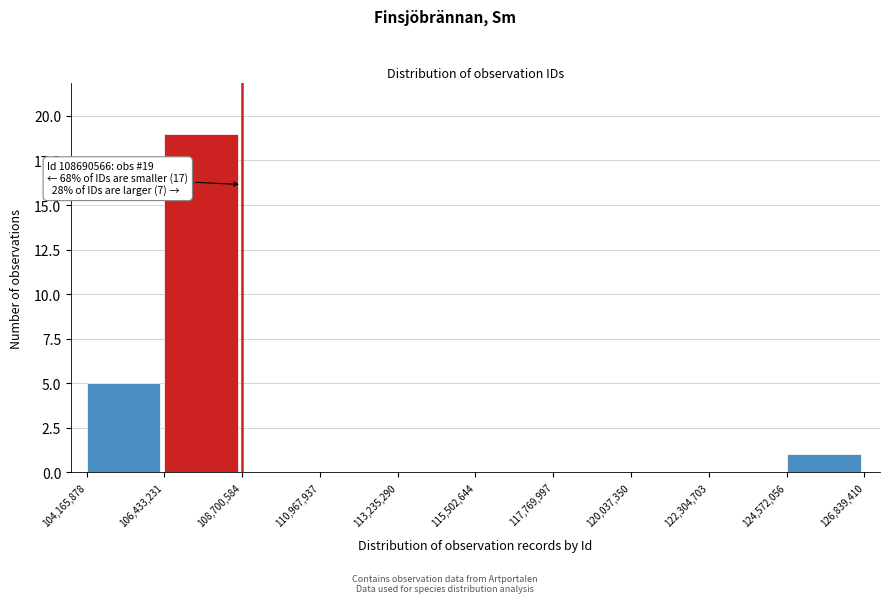

Over which range of the x-axis is the bar tallest?

106,433,231 to 108,700,584